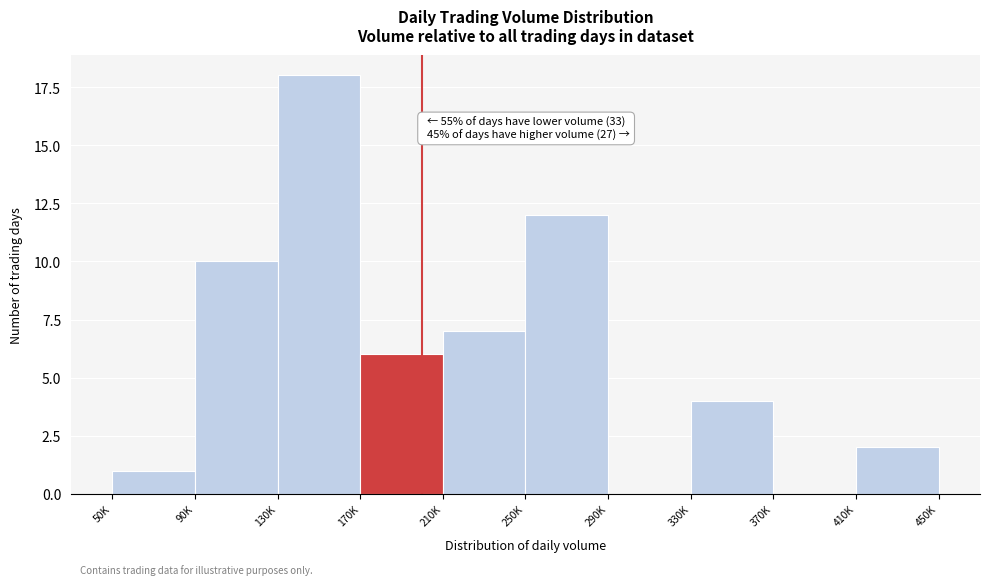

Reading right to left, list all the values displayed in this chart.

410K=2	370K=0	330K=4	290K=0	250K=12	210K=7	170K=6	130K=18	90K=10	50K=1